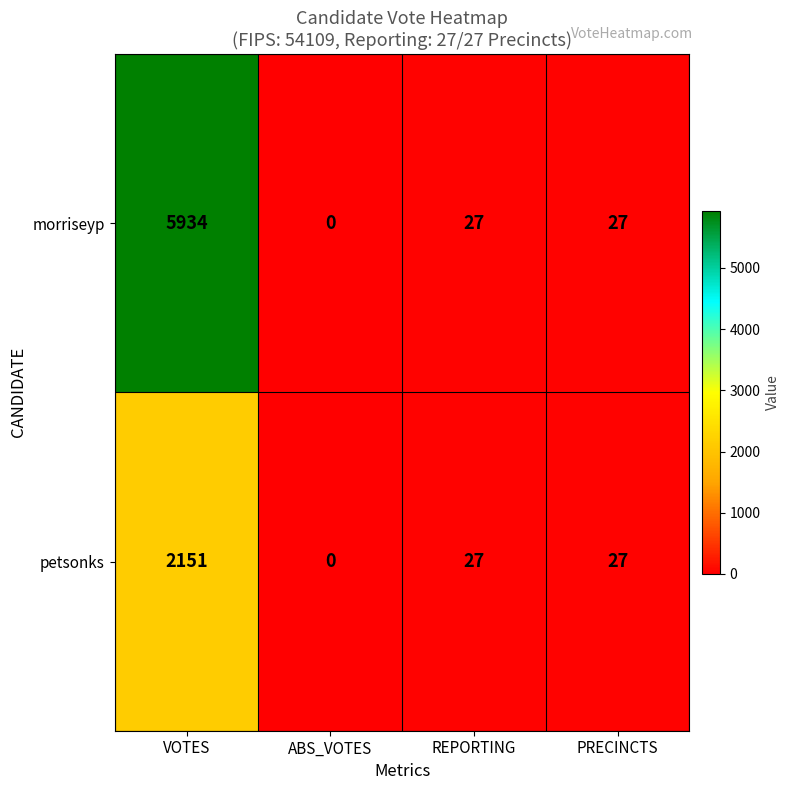

The morriseyp series shows 0 at ABS_VOTES. True or false?

True